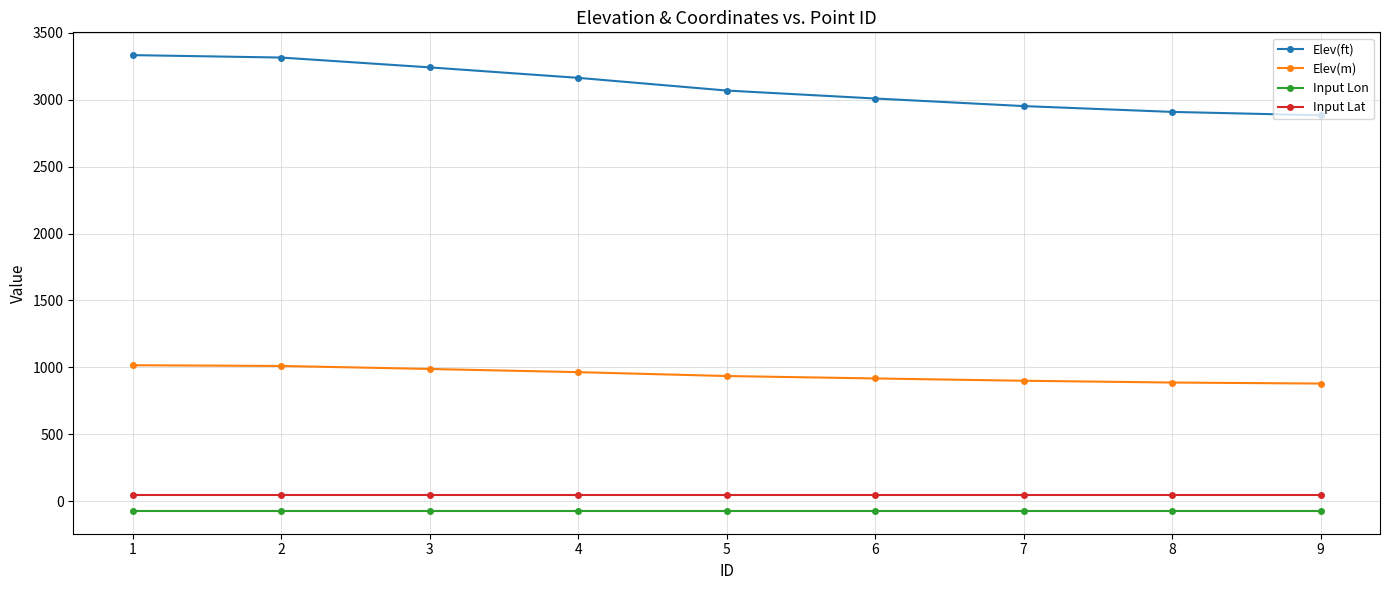

Which series has the largest total across all categories?

Elev(ft)